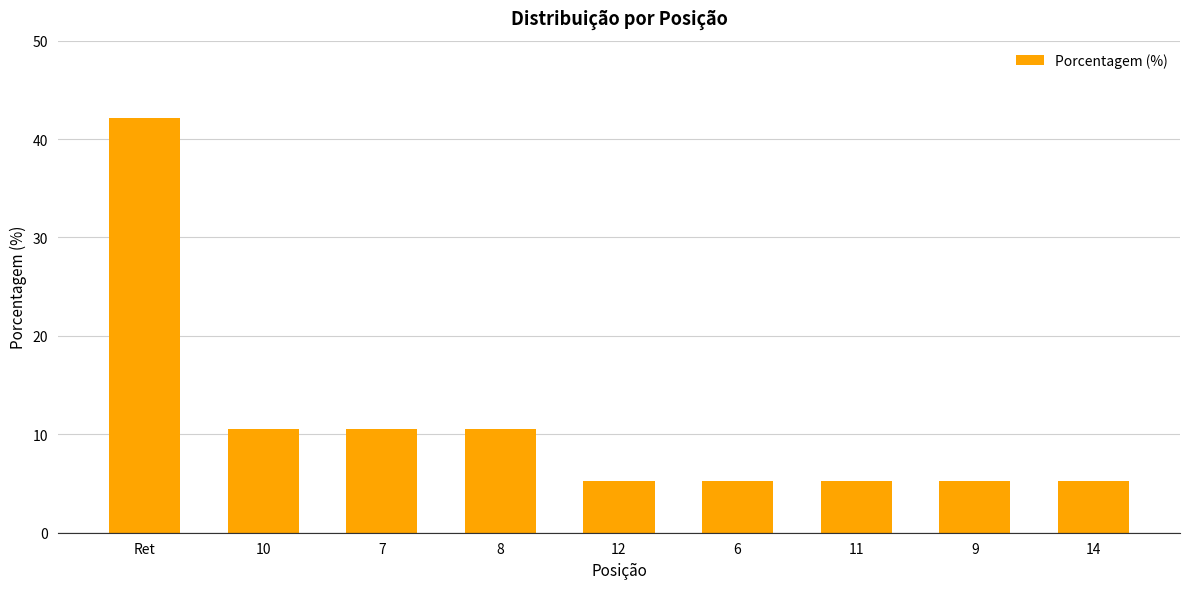

Reading right to left, extract all data points from this chart.

14=5.3	9=5.3	11=5.3	6=5.3	12=5.3	8=10.5	7=10.5	10=10.5	Ret=42.1